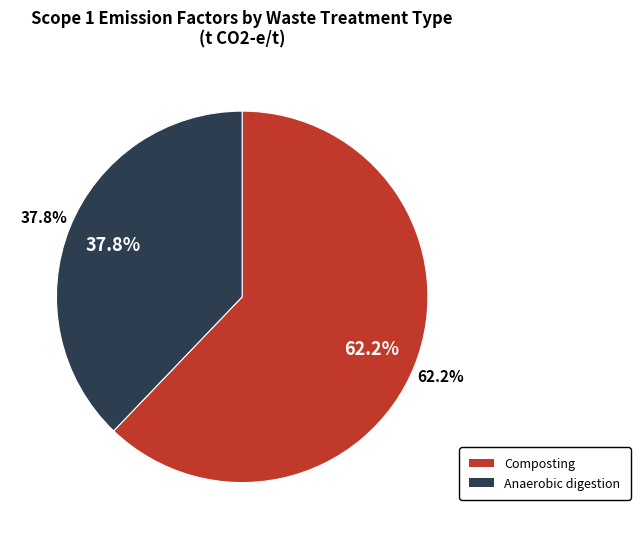

How many slices are in this pie chart?

2